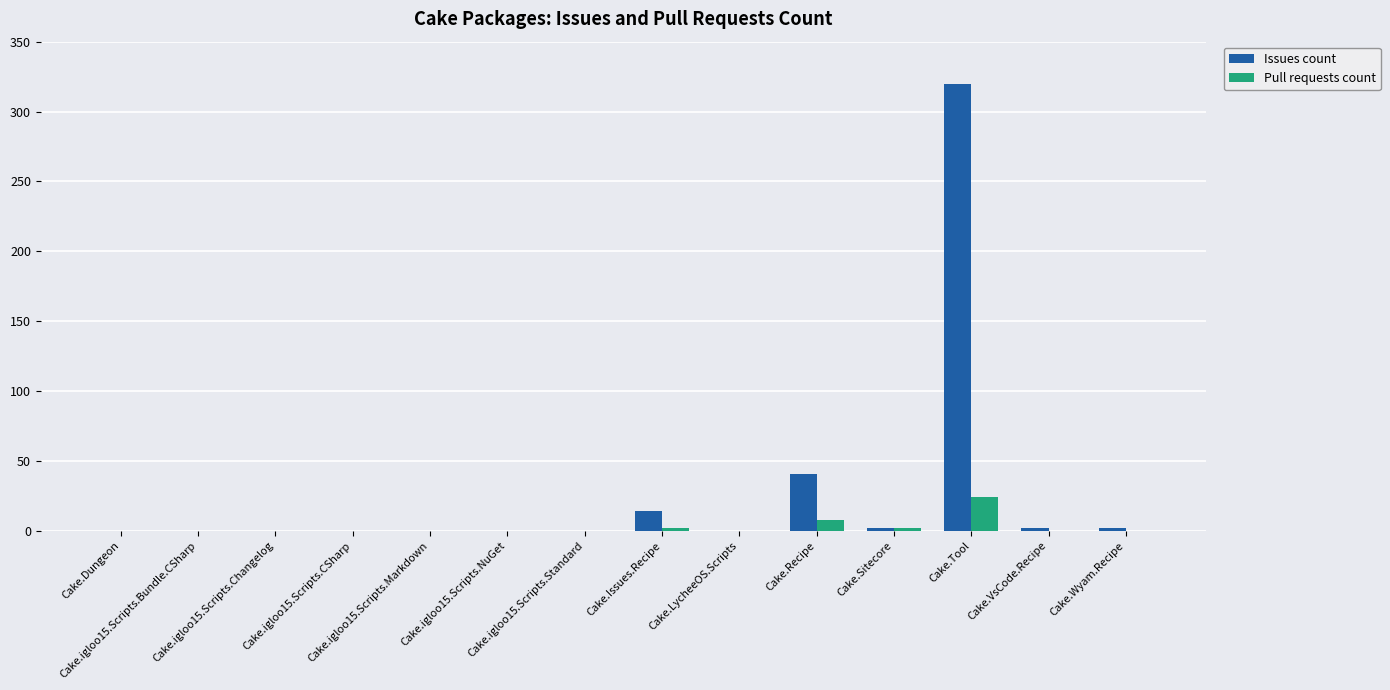

Which series changed the most between Cake.igloo15.Scripts.NuGet and Cake.Recipe?

Issues count